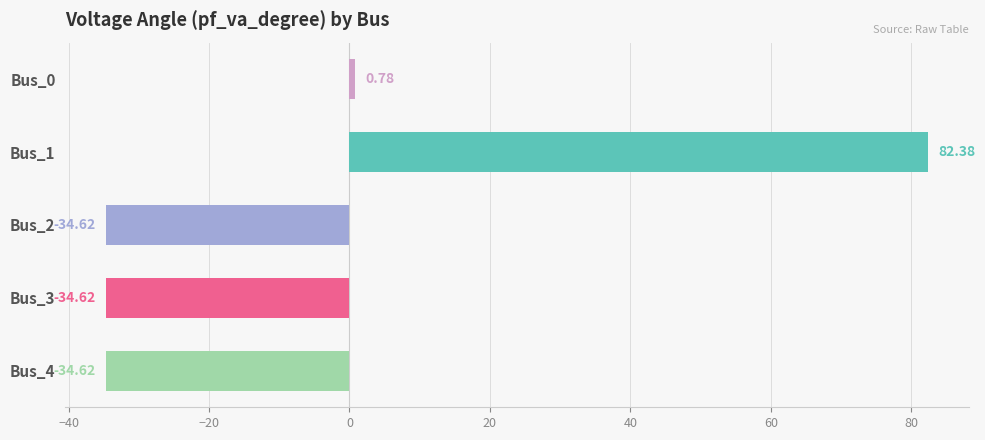

What is the maximum value shown in the chart?

82.4